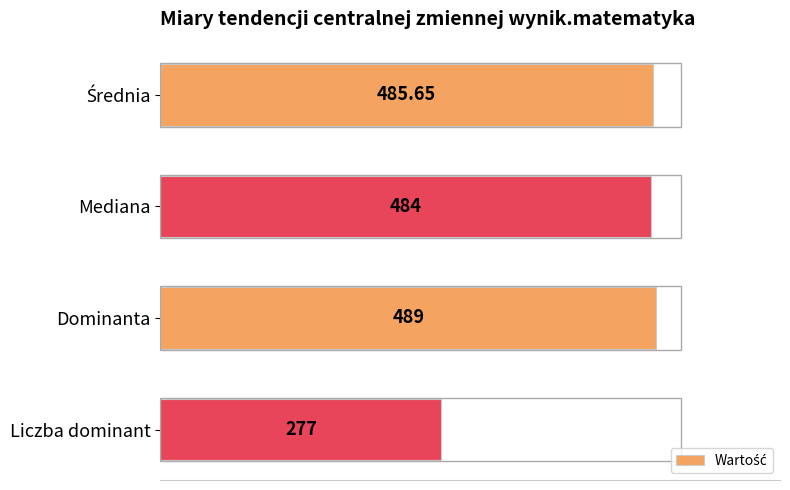

What is the difference between the maximum and minimum values?

212.0